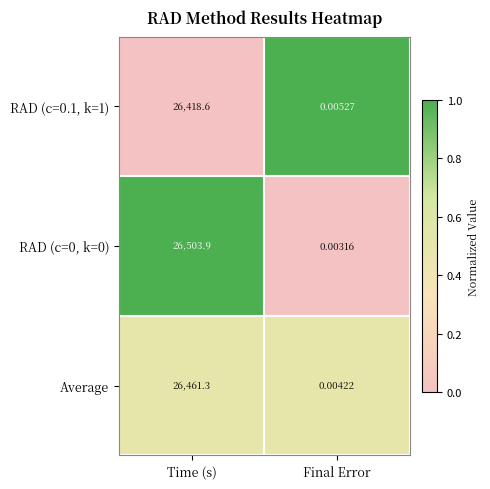

At which label does Average first exceed 26461?

Time (s)